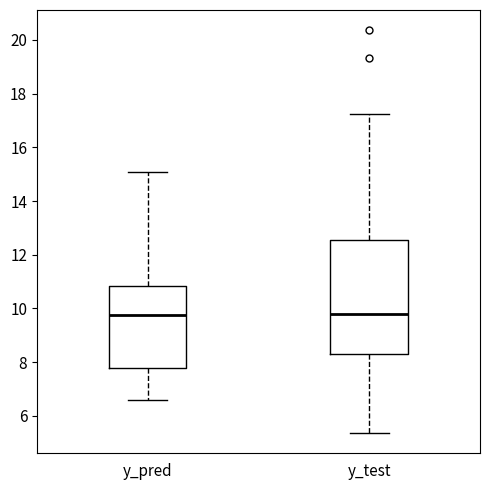

Reading left to right, read every box against the y-axis: the position of its median line, the range the box covers, and the ends of its whiskers. The values are not printed on the chart, so give them approximately, as read against the axis.

y_pred: median 9.8, box 7.8 to 10.8, whiskers 6.6 to 15.0
y_test: median 9.8, box 8.4 to 12.6, whiskers 5.4 to 17.2